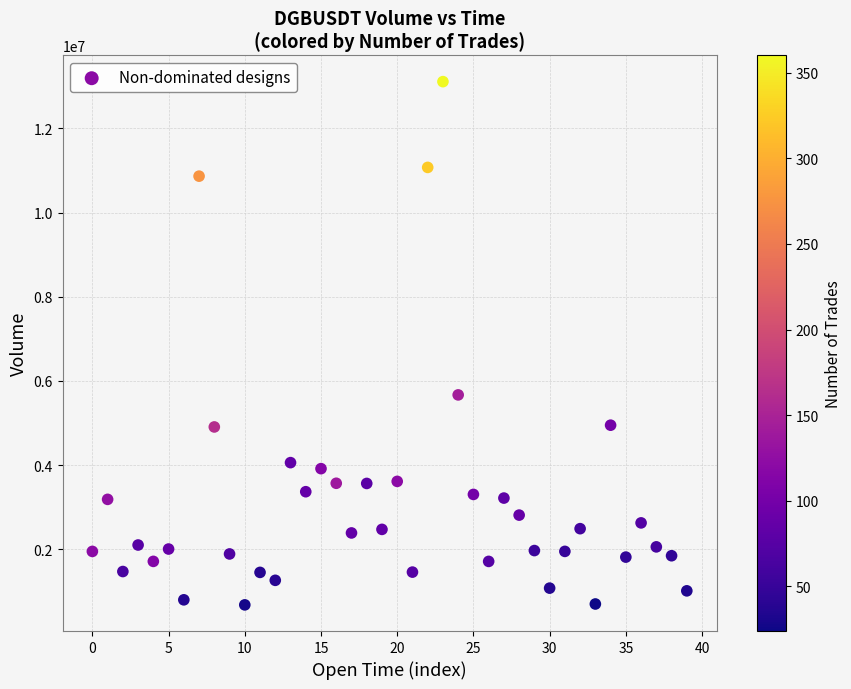

What is the range of Y values (max minus min)?

12435084